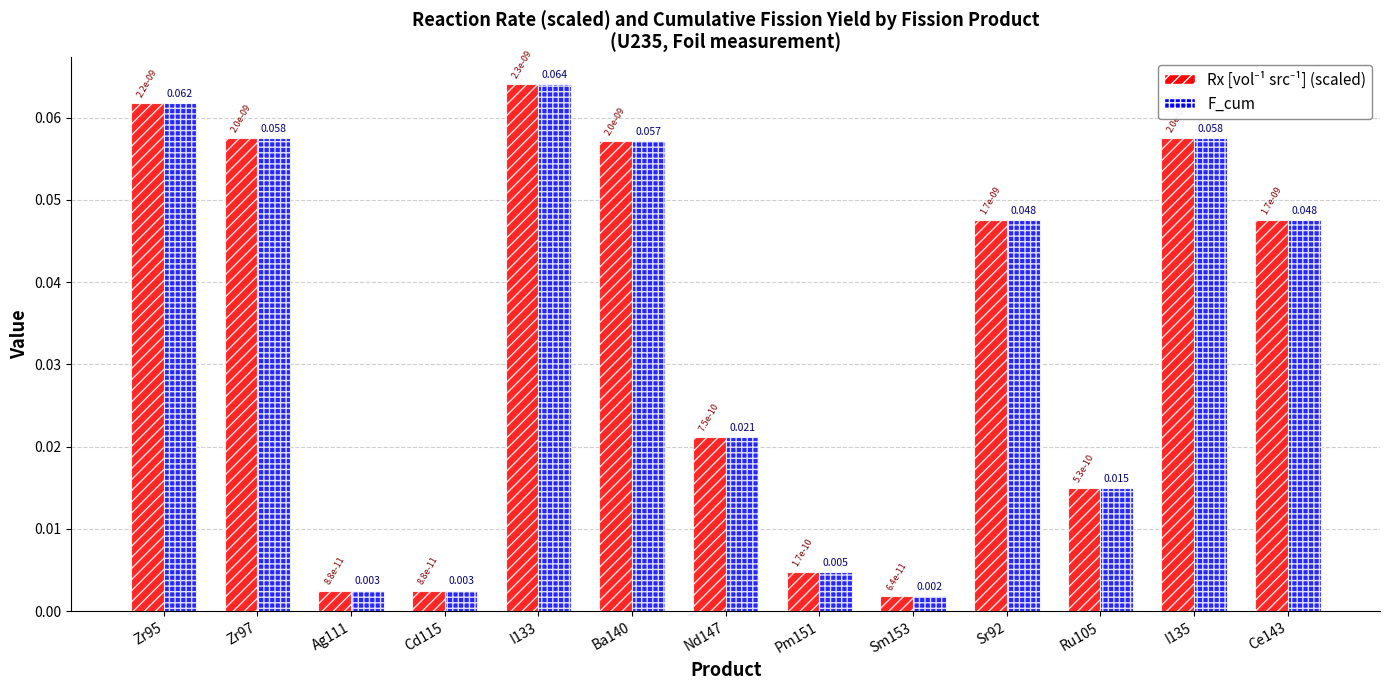

How many series are shown in this chart?

2